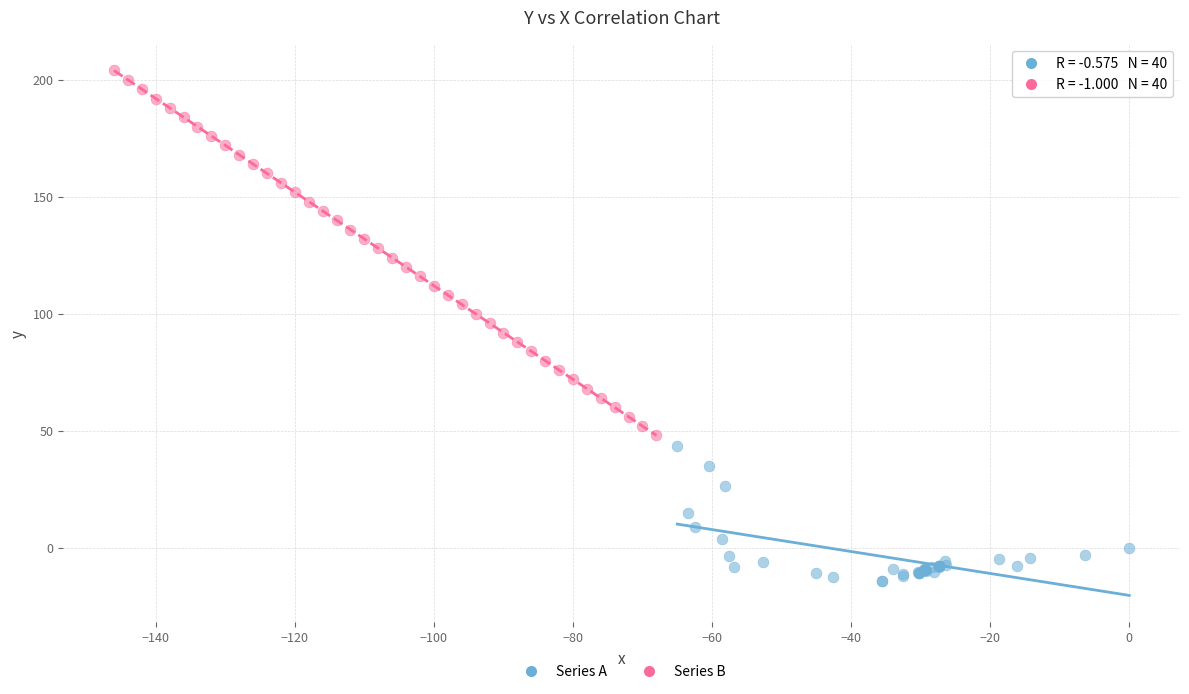

Which series contains the highest Y value?

Series B